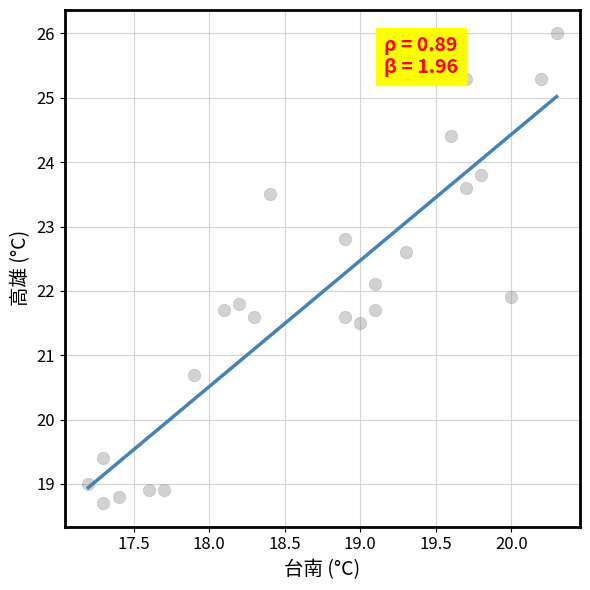

What is the range of X values (max minus min)?

3.1